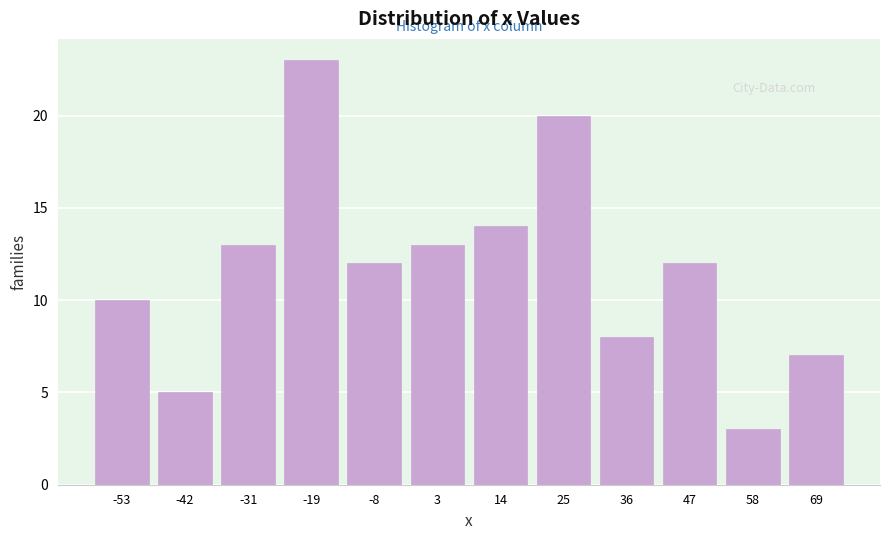

Reading left to right, transcribe this chart: for each bar, give the range it covers on the x-axis and its height. Neither the bar edges nor the heights are printed on the chart, so give them approximately, as read against the axes.

-58 to -48: 10
-48 to -36: 5
-36 to -24: 13
-24 to -14: 23
-14 to -2: 12
-2 to 8: 13
8 to 20: 14
20 to 30: 20
30 to 42: 8
42 to 52: 12
52 to 64: 3
64 to 74: 7